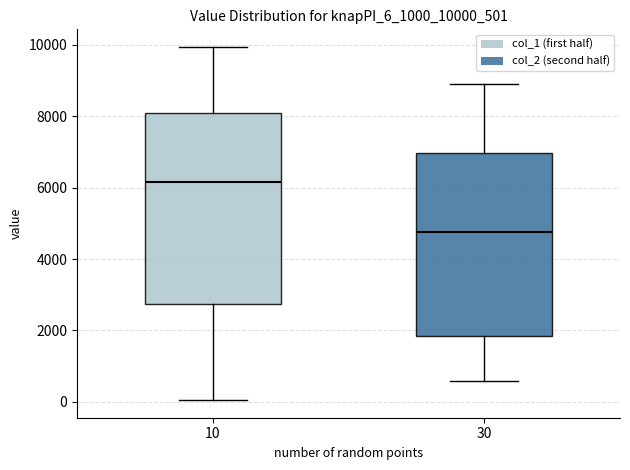

Which box has the lowest median line?

30